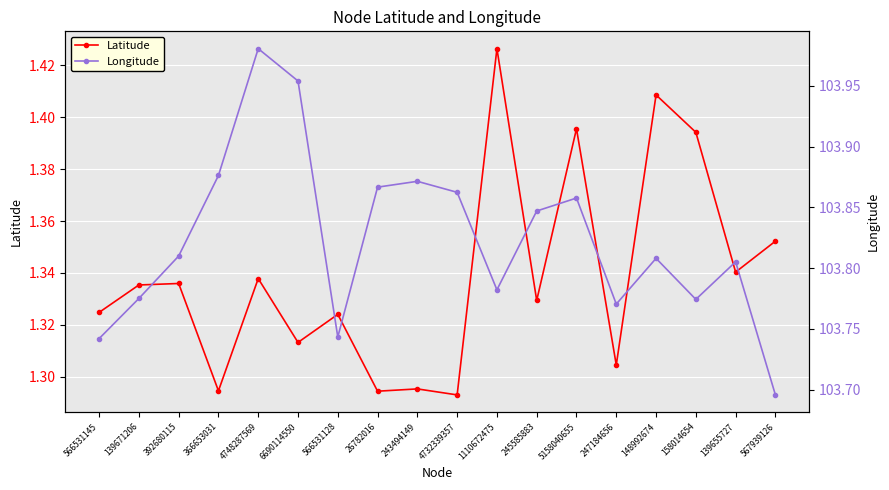

Reading left to right, what are all the values shown in this chart?

Latitude: 566531145=1.3	139671206=1.3	392680115=1.3	366653031=1.3	4748287569=1.3	6690114550=1.3	566531128=1.3	26782016=1.3	243494149=1.3	4732339357=1.3	1110672475=1.4	245585883=1.3	5158040655=1.4	247184656=1.3	148992674=1.4	158014654=1.4	139655727=1.3	567939126=1.4
Longitude: 566531145=103.7	139671206=103.8	392680115=103.8	366653031=103.9	4748287569=104.0	6690114550=104.0	566531128=103.7	26782016=103.9	243494149=103.9	4732339357=103.9	1110672475=103.8	245585883=103.8	5158040655=103.9	247184656=103.8	148992674=103.8	158014654=103.8	139655727=103.8	567939126=103.7